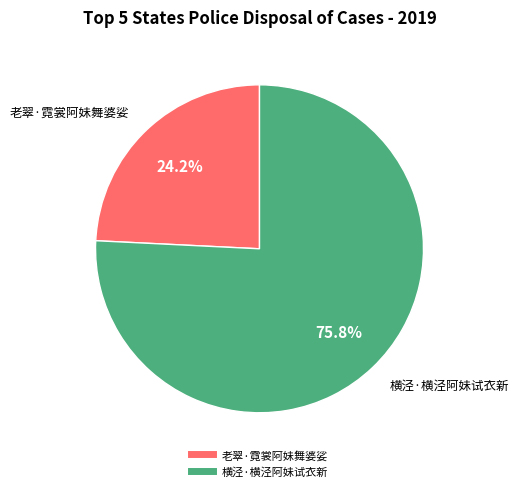

What percentage is NOT represented by 老翠·霓裳阿妹舞婆娑?

75.8%